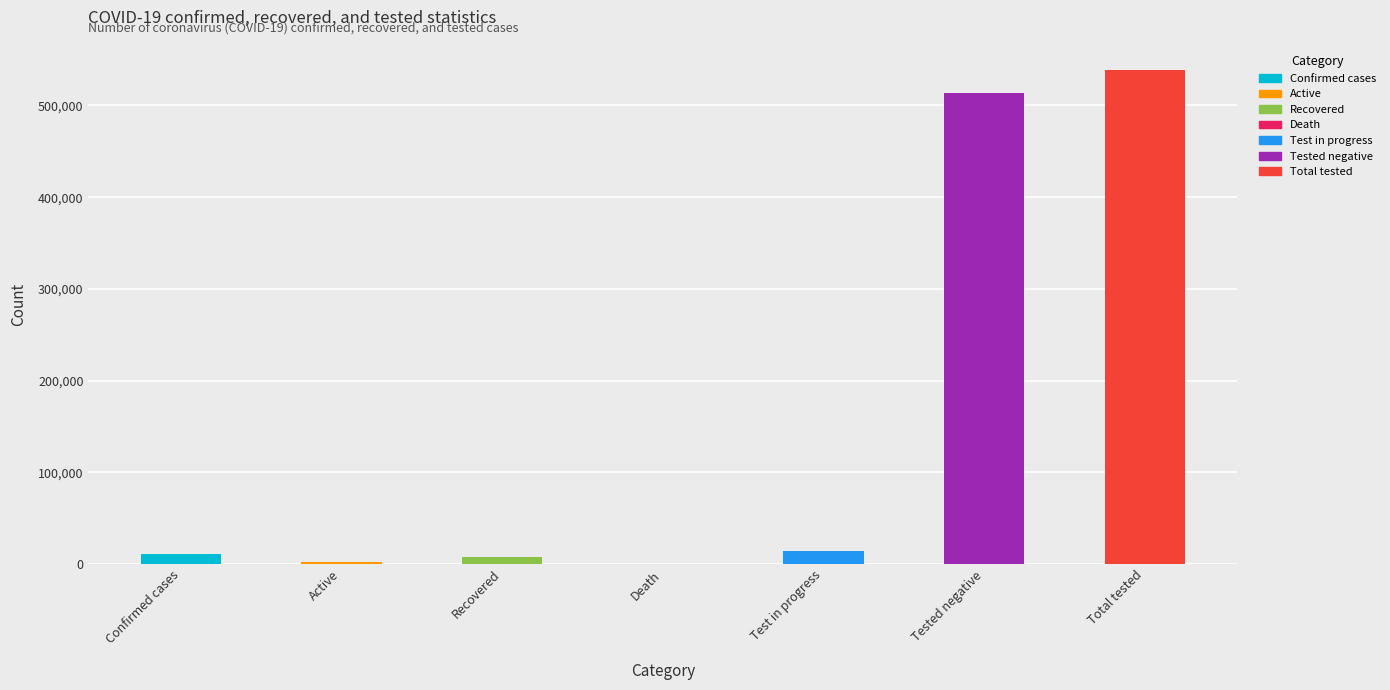

Are the bars horizontal?

No